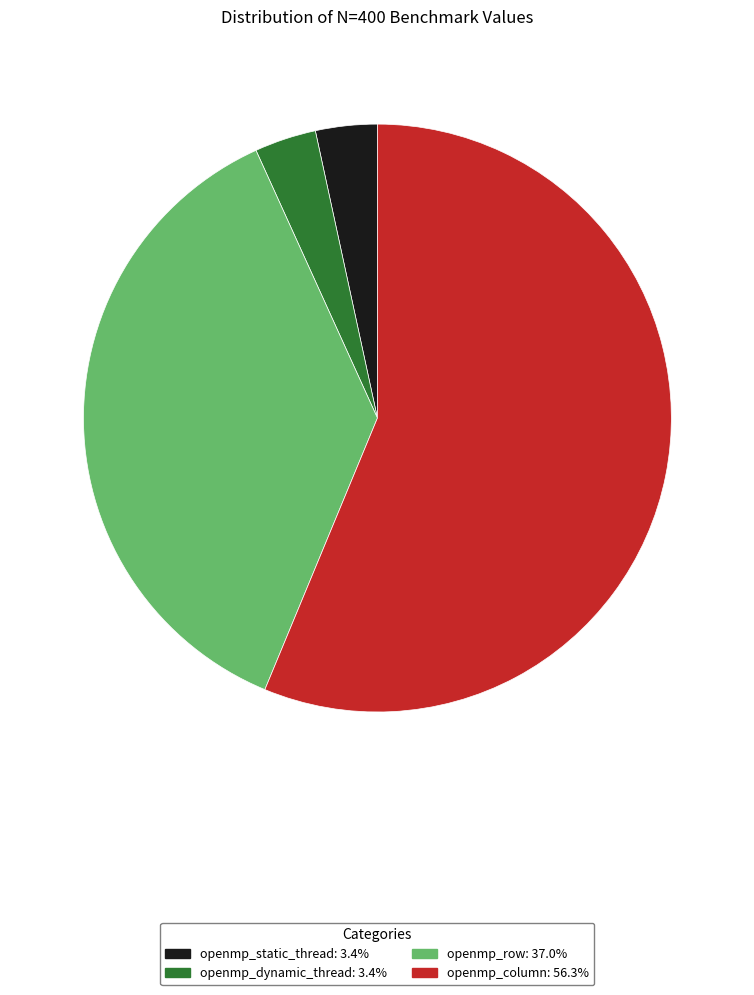

Which has a higher value, openmp_row or openmp_column?

openmp_column